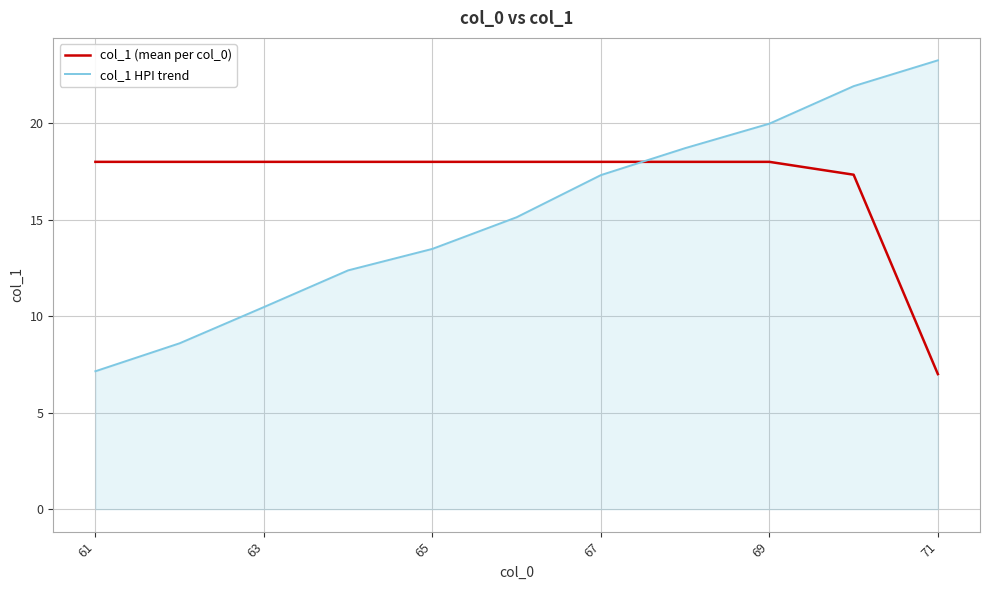

How many times do col_1 HPI trend and col_1 (mean per col_0) cross each other?

1